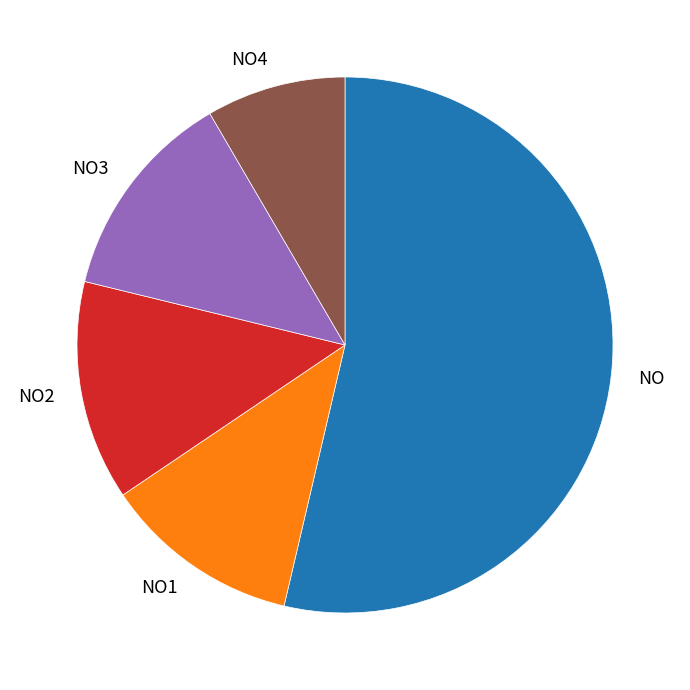

What is the majority slice?

NO